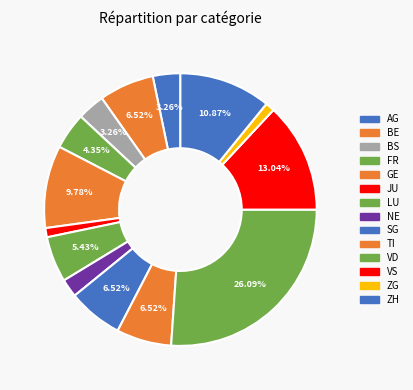

Is ZH the majority of the pie?

No